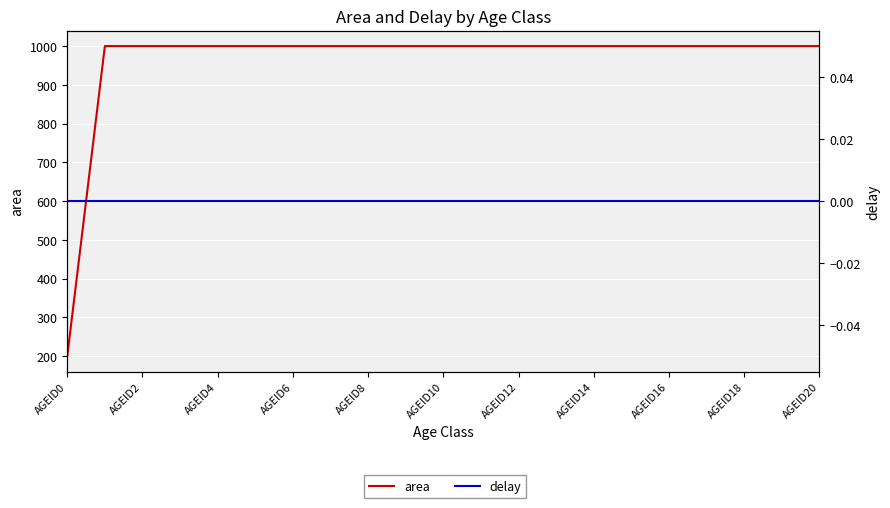

At which label does delay reach its peak?

AGEID0